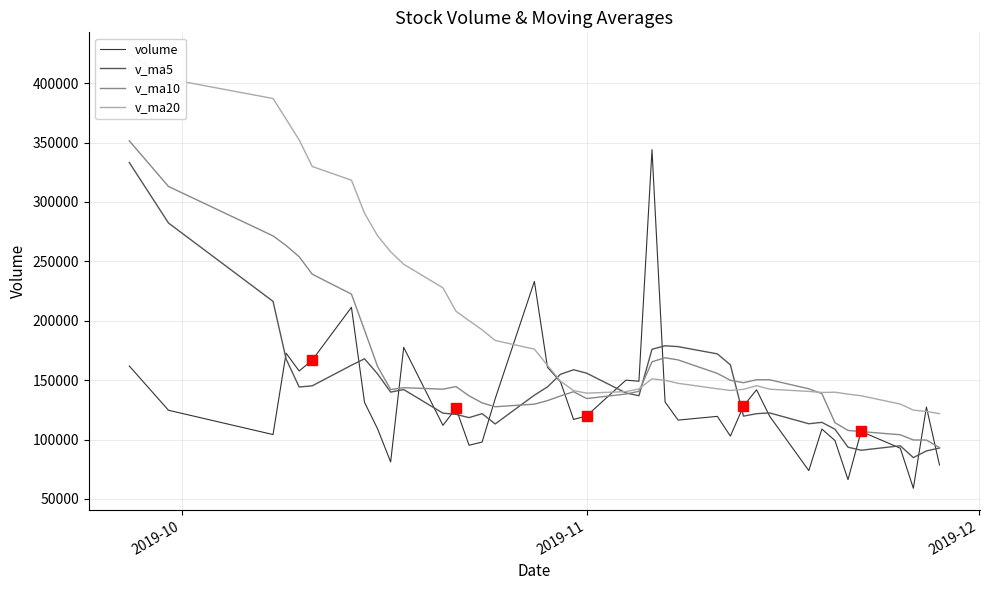

What is the lowest value of the volume series?

58972.7